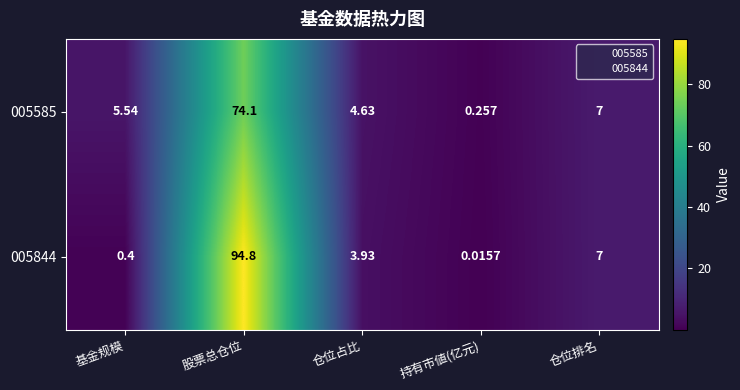

How many distinct data groups are displayed?

2